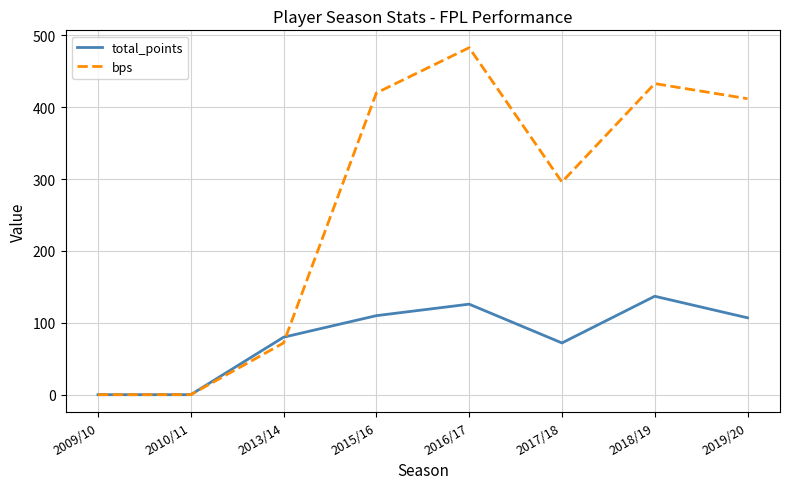

At which category is the sum across all series the highest?

2016/17